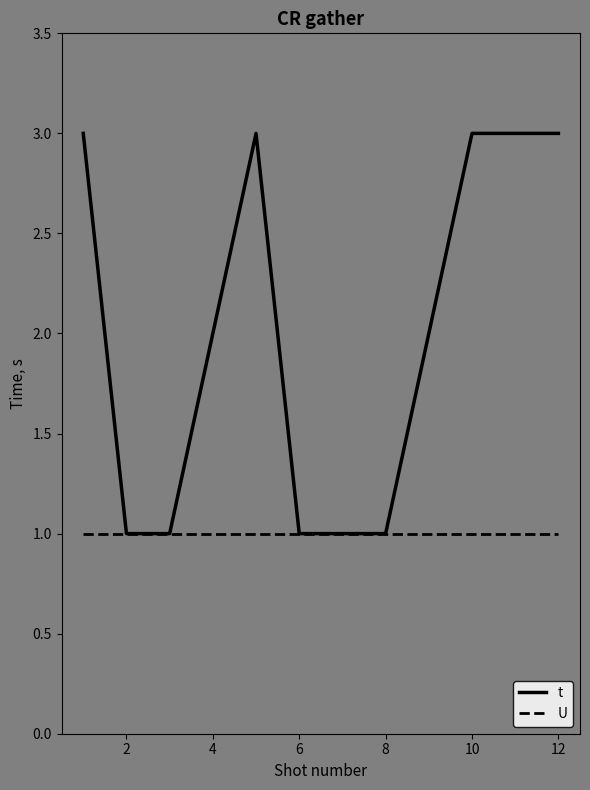

Count the t values in the range 1 to 3.

12